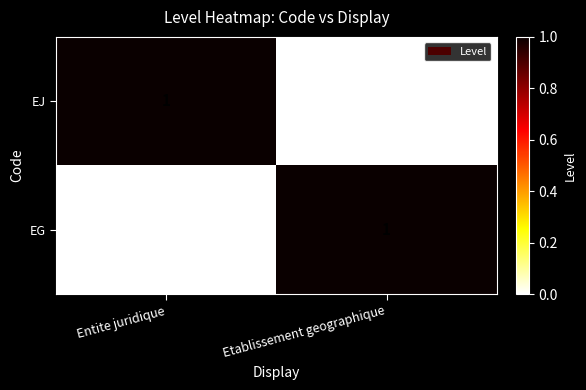

At Etablissement geographique, list the series in order from largest to smallest.

EG, EJ